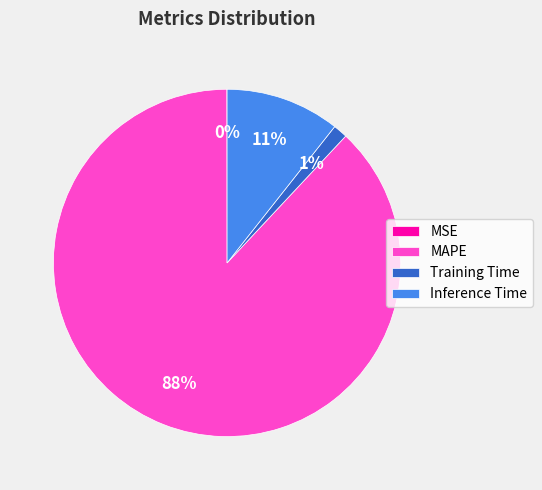

To the nearest percent, what portion does Training Time represent?

1%